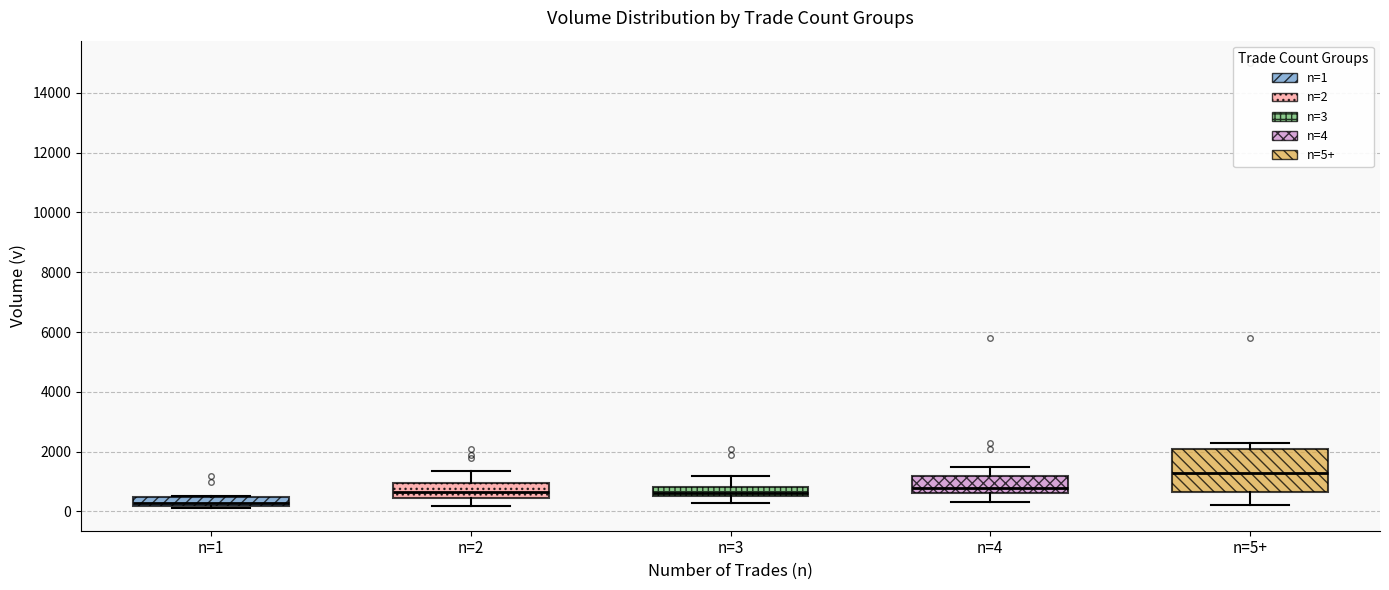

Comparing the boxes themselves (not the whiskers), which one is the tallest?

n=5+